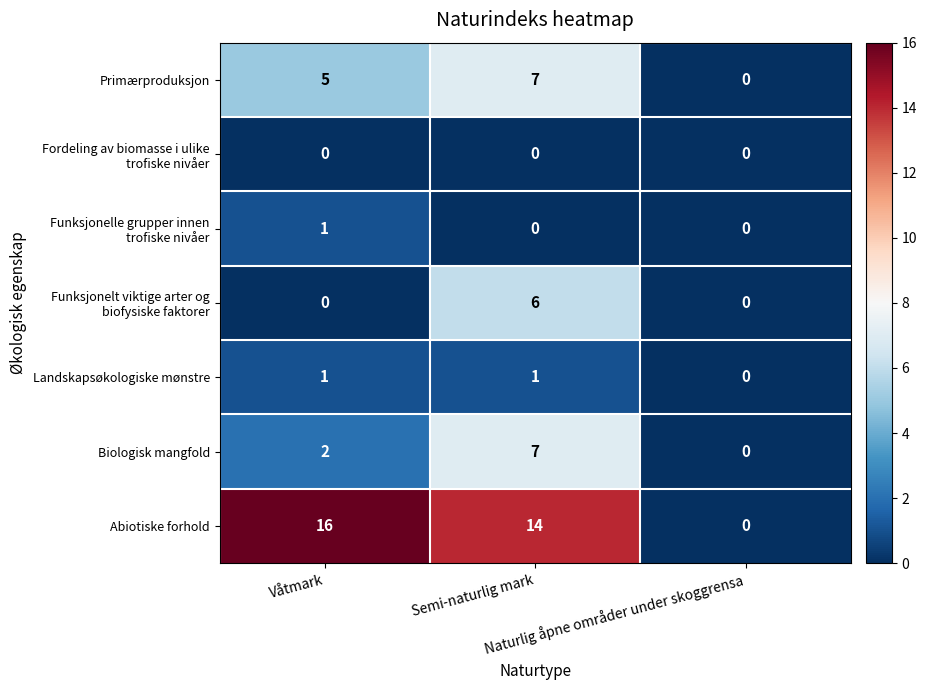

At how many categories does at least one series exceed 8?

2